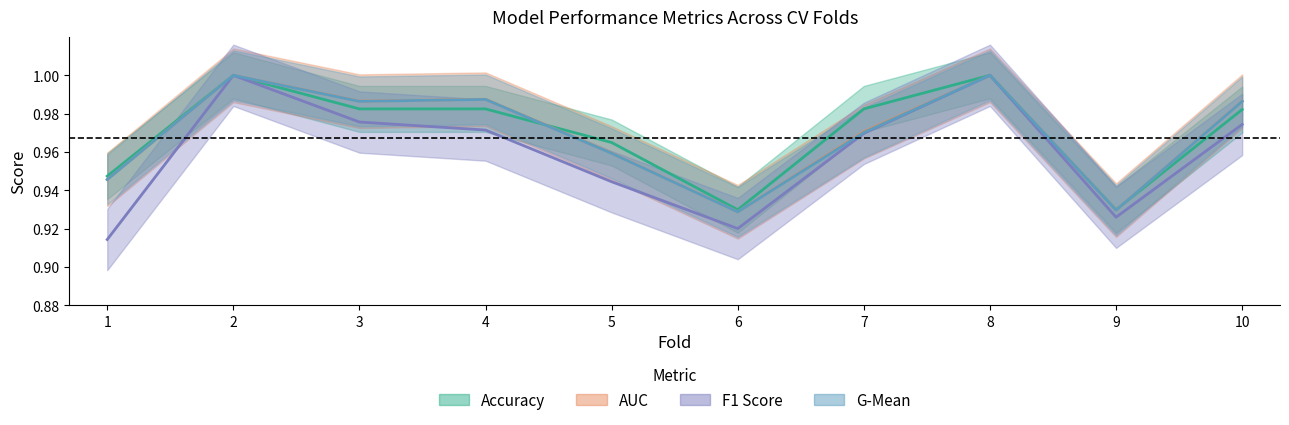

At 8, list the series in order from smallest to largest.

accuracy, auc, f1_score, g_mean